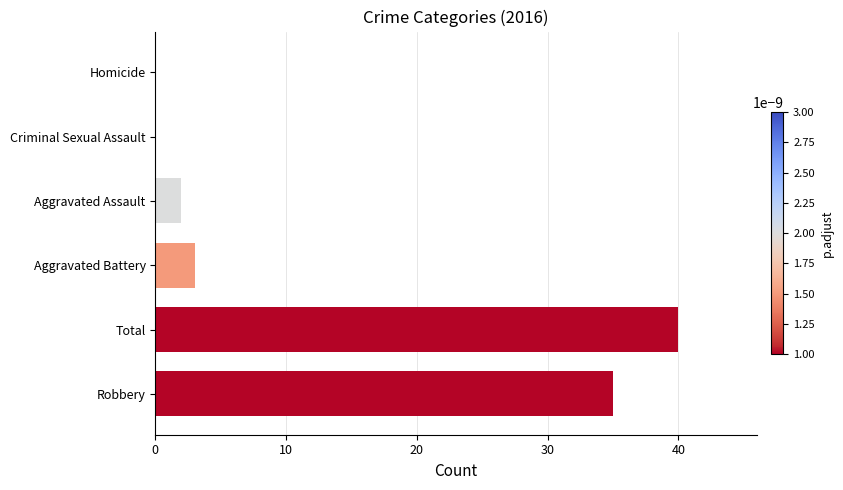

Which has a higher value, Criminal Sexual Assault or Aggravated Battery?

Aggravated Battery